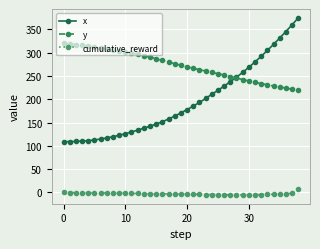

How many categories are shown in the chart?

39